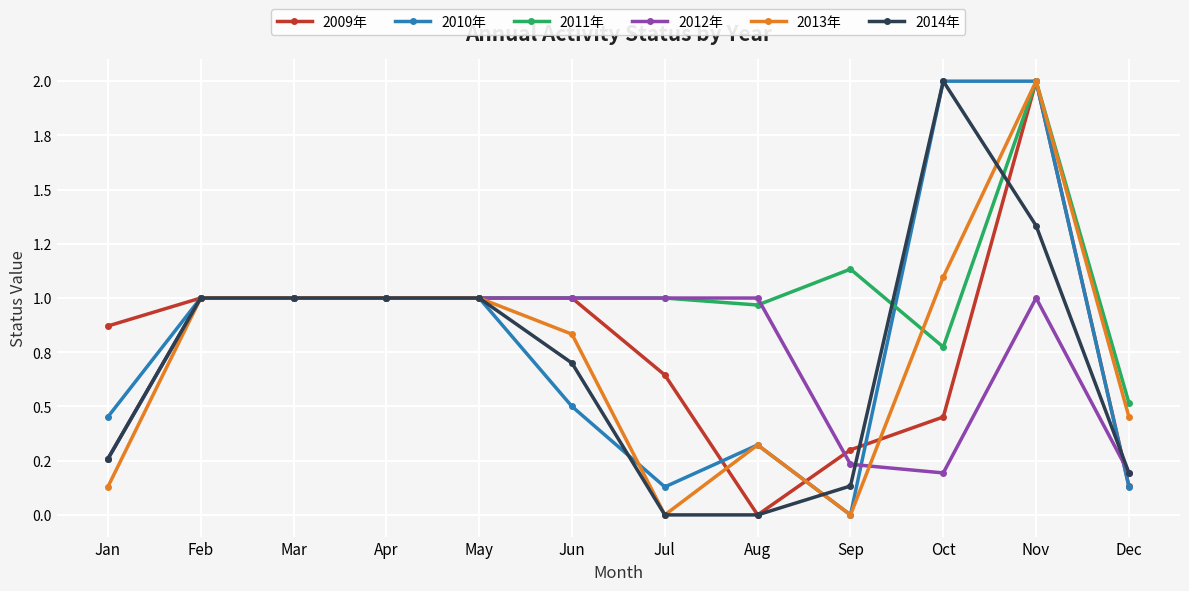

Does the chart have visible grid lines?

Yes